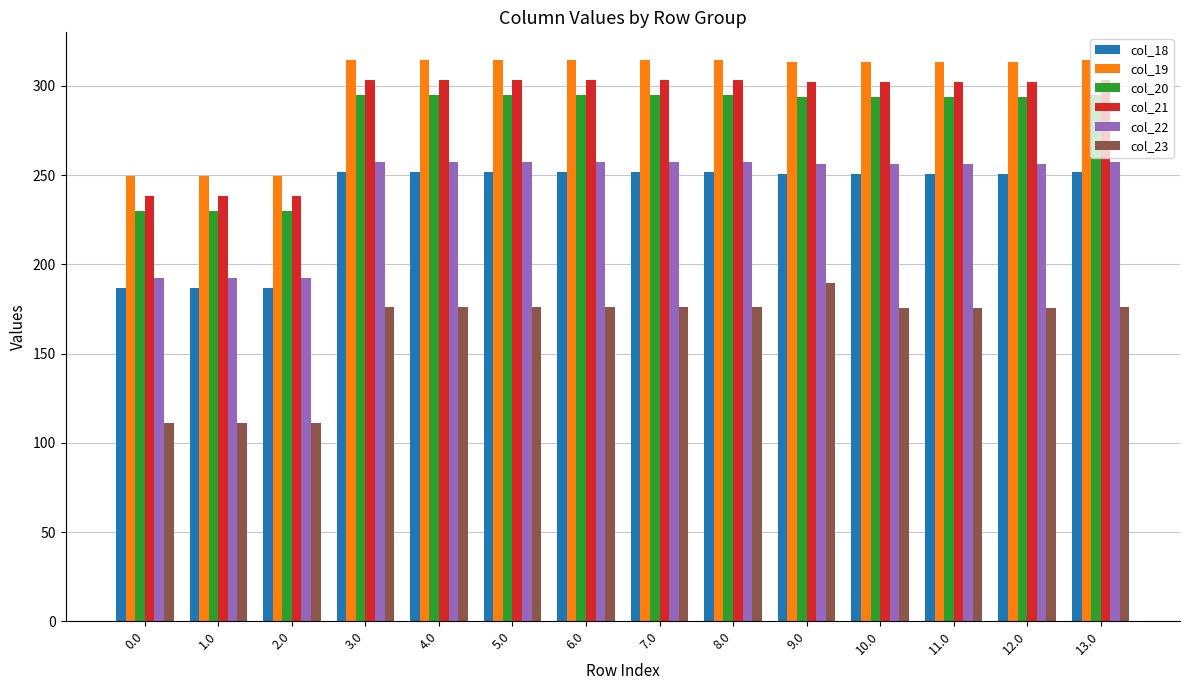

At which label does col_18 first exceed 251?

3.0